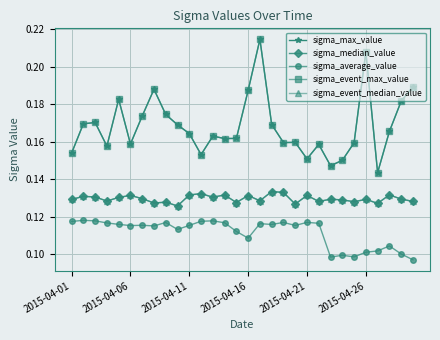

How many interior local peaks does the sigma_average_value series have?

9